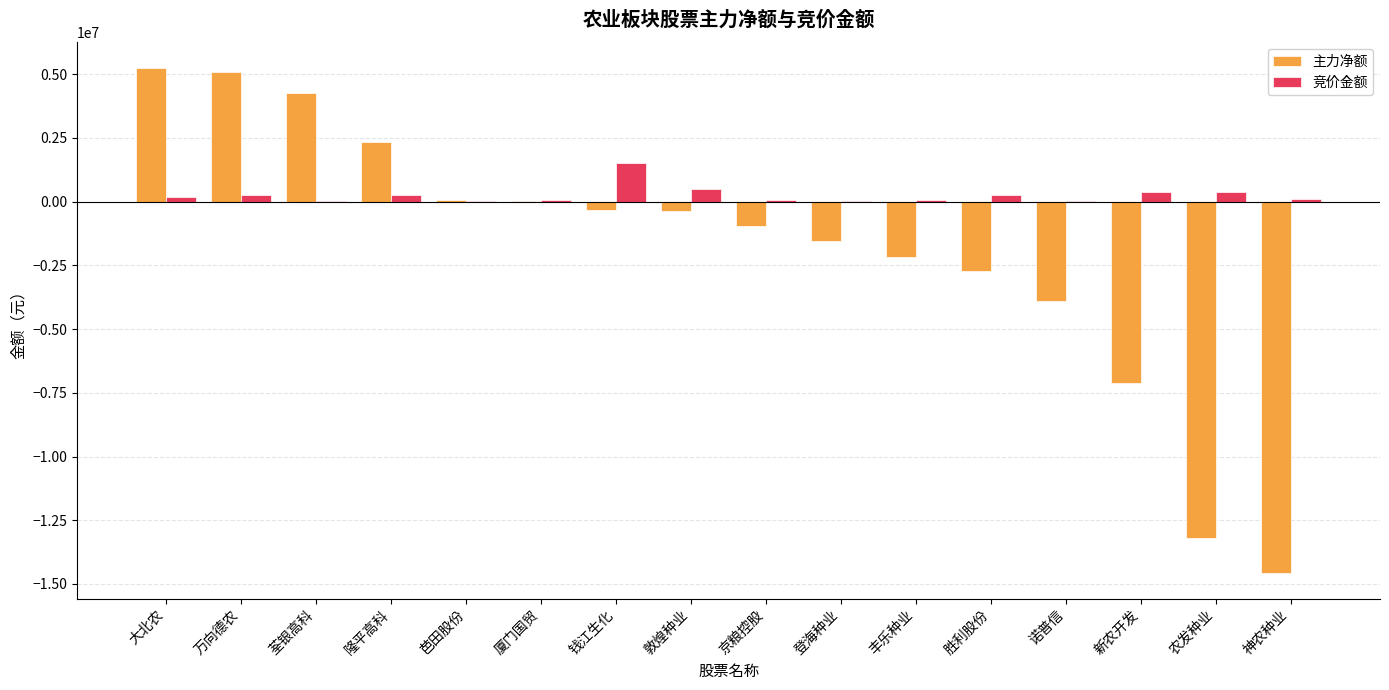

How many series are shown in this chart?

2